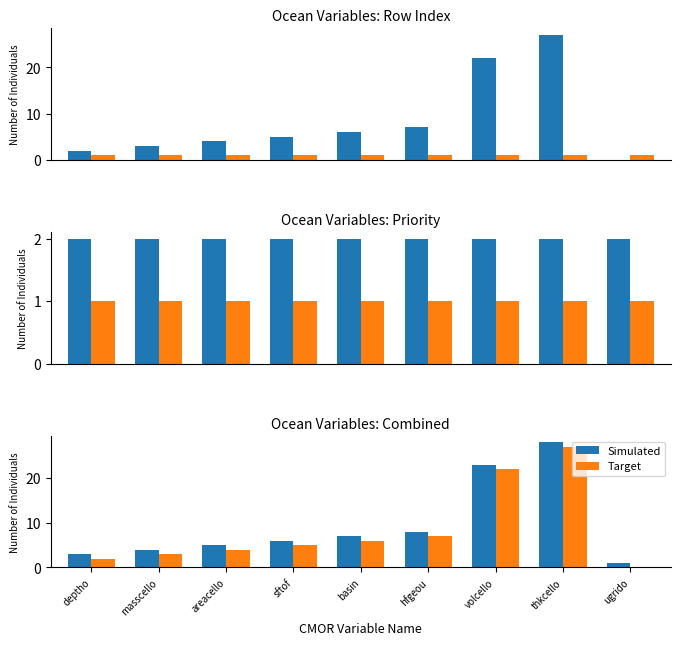

How many distinct data groups are displayed?

4